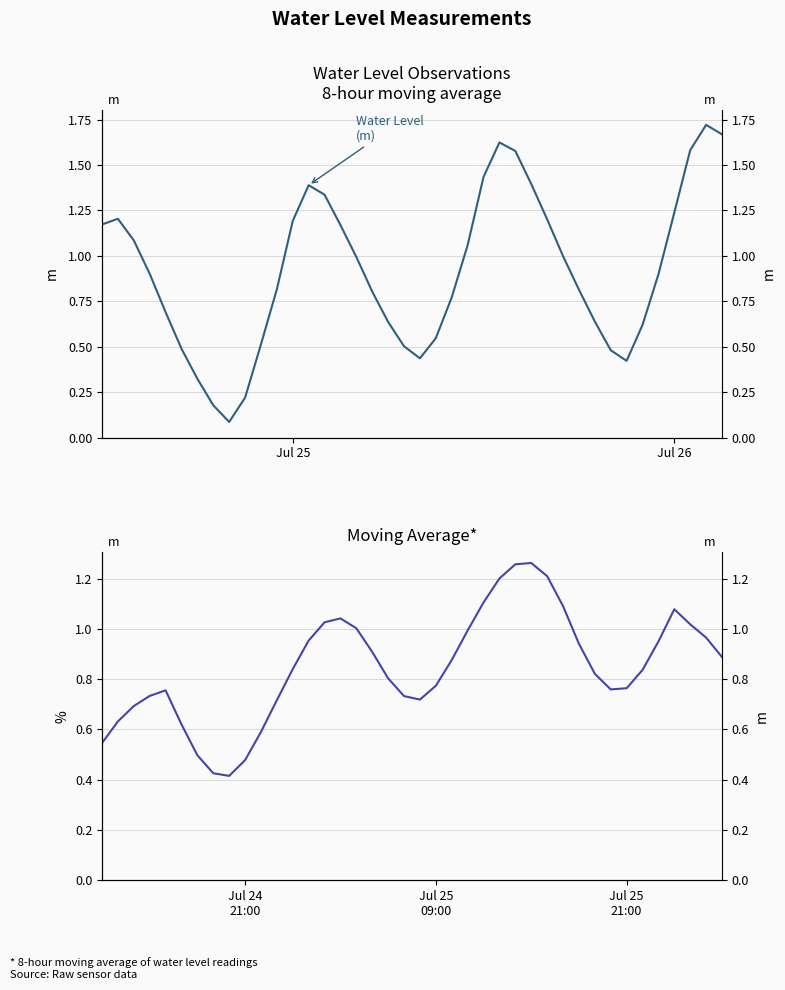

Which series ends up on top after the final intersection of 8-hr Moving Avg (m) and Water Level (m)?

Water Level (m)